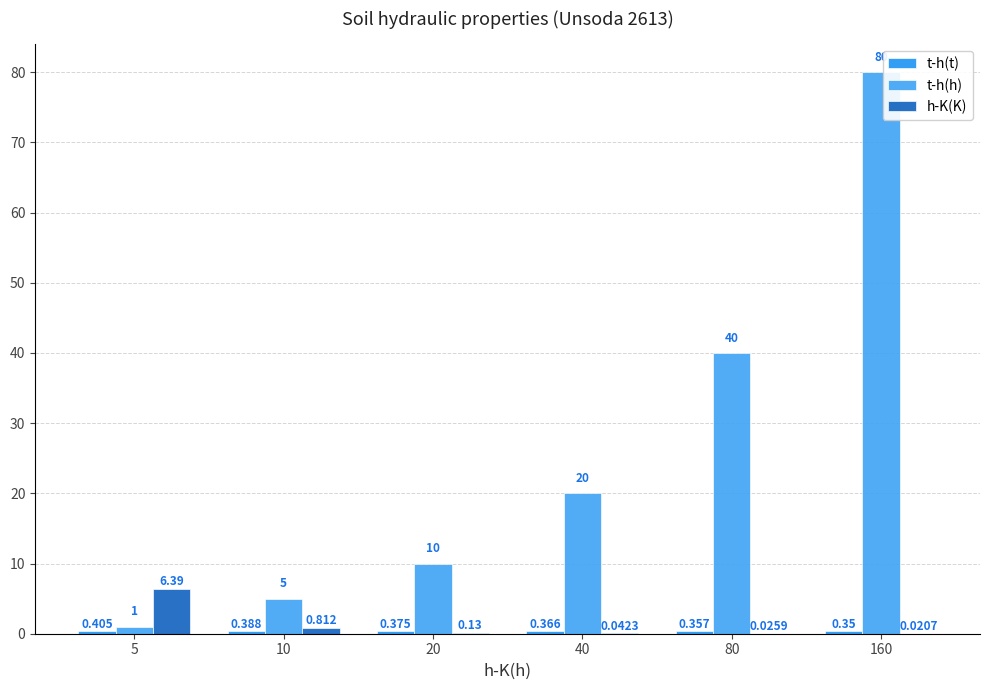

Is the value of h-K(K) at 160 greater than the value of t-h(h) at 80?

No